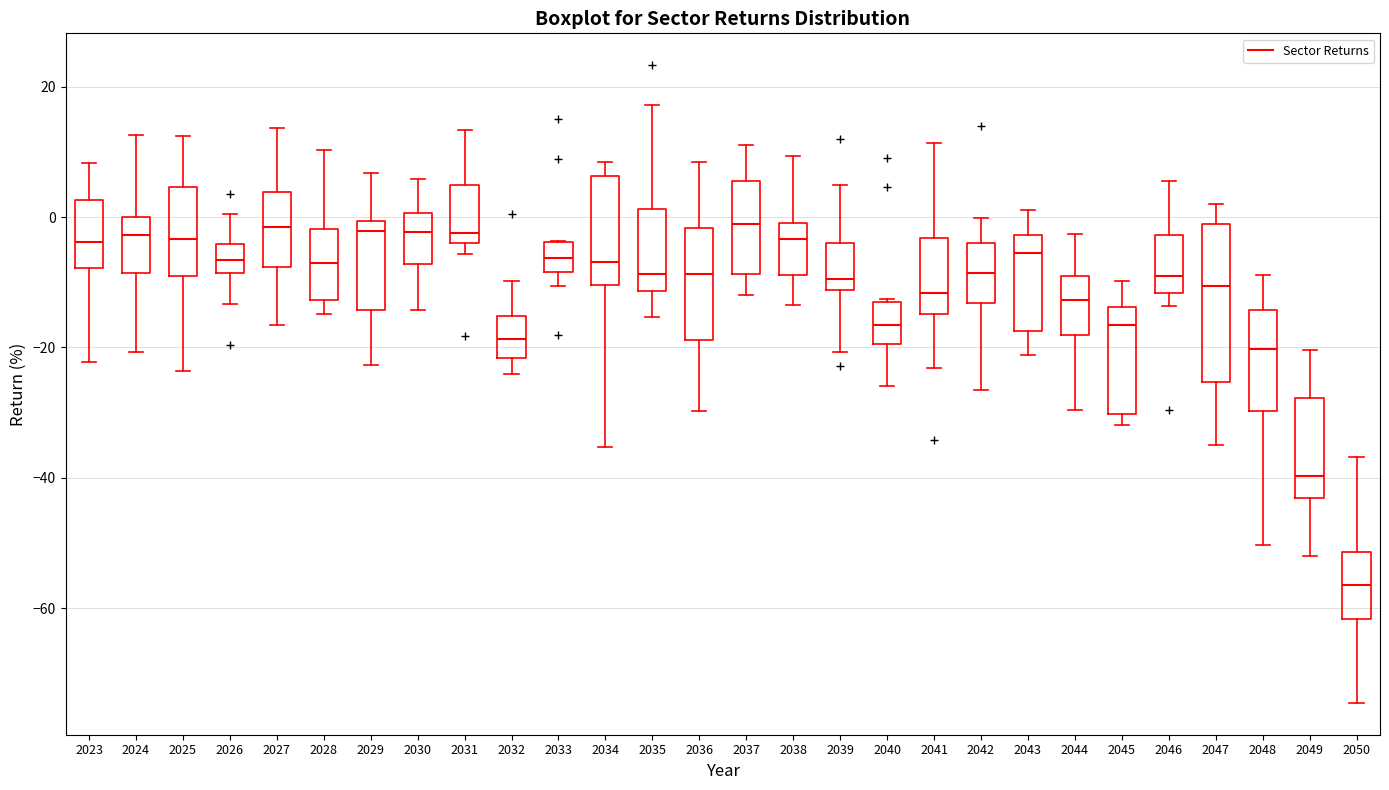

Comparing the boxes themselves (not the whiskers), which one is the tallest?

2047